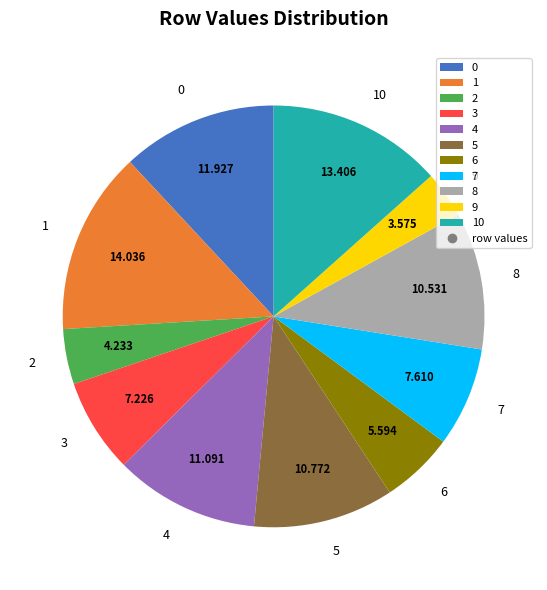

Do 9 and 8 together represent more than half of the pie?

No